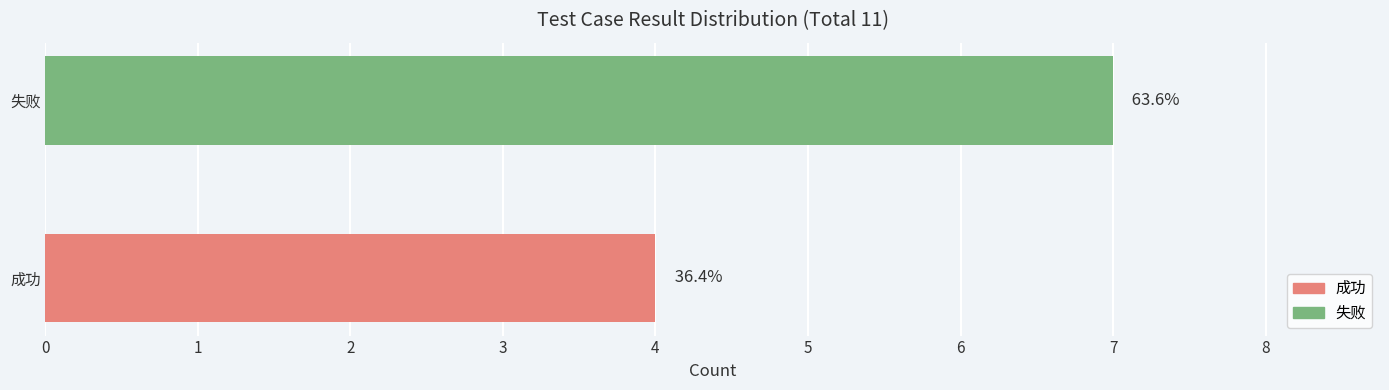

Reading left to right, extract all data points from this chart.

4	7